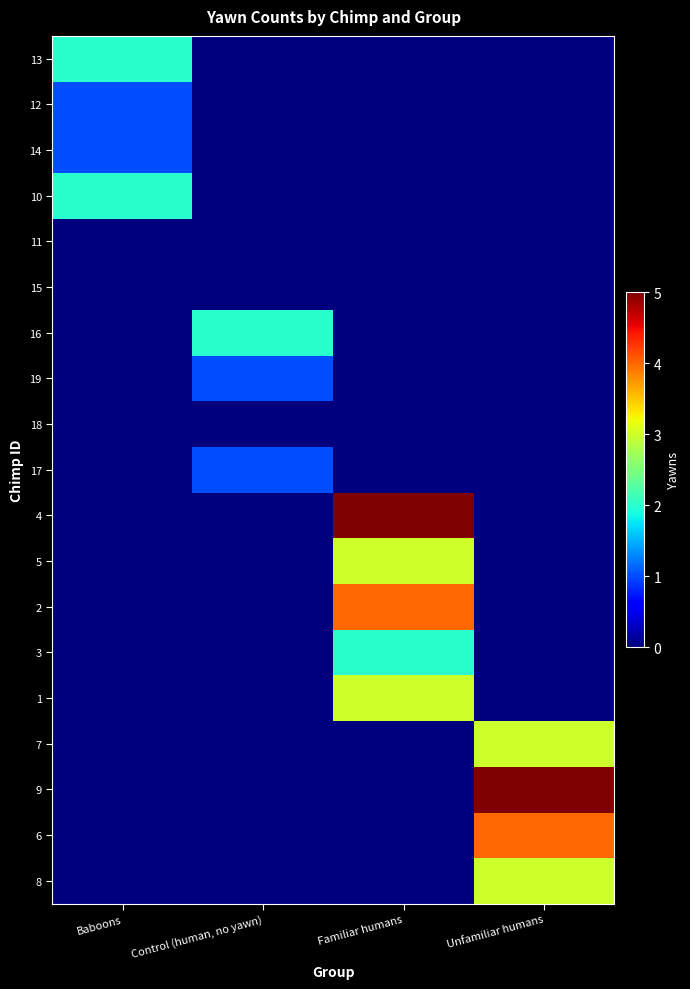

Rank the series by their maximum value, from lowest to highest.

11, 15, 18, 12, 14, 19, 17, 13, 10, 16, 3, 5, 1, 7, 8, 2, 6, 4, 9